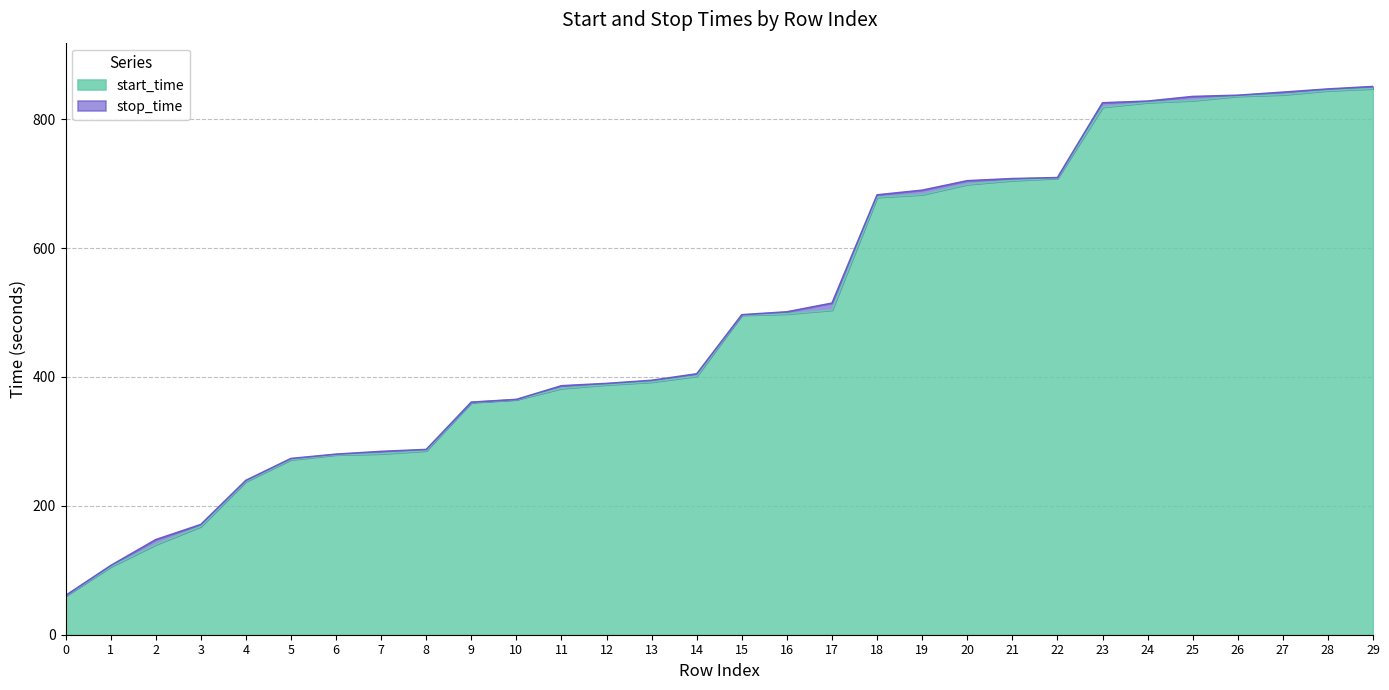

True or false: stop_time and start_time cross at least once.

False